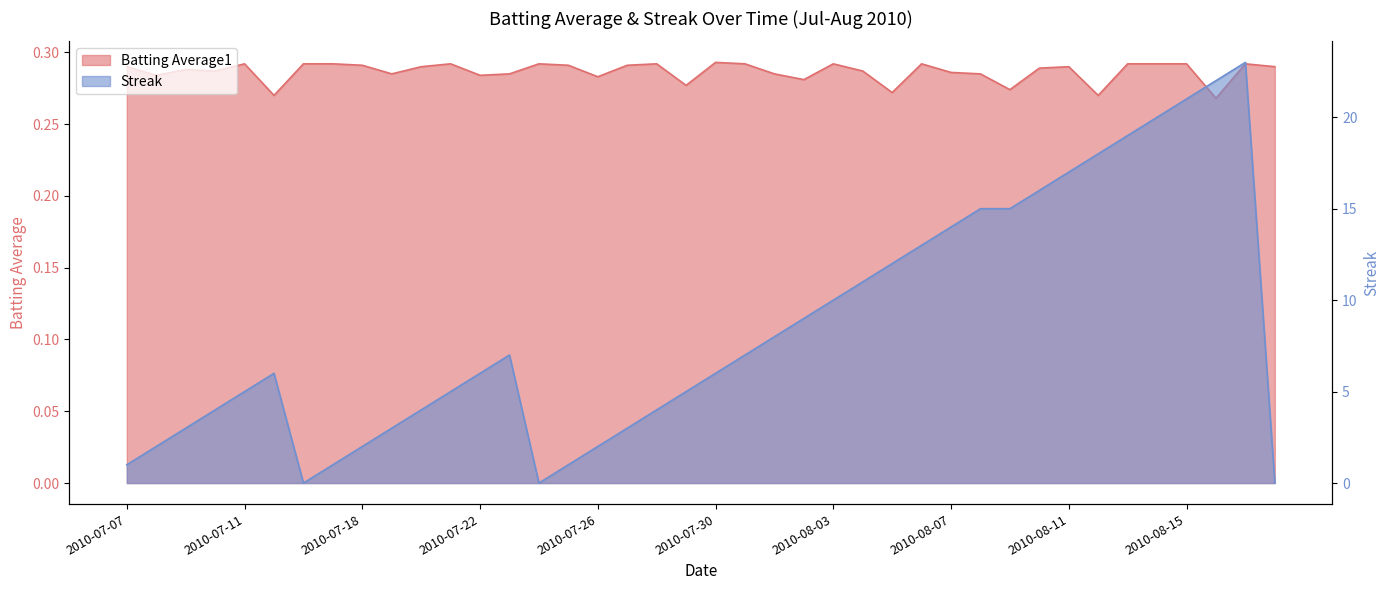

What is the average value of the Batting Average1 series?

0.3